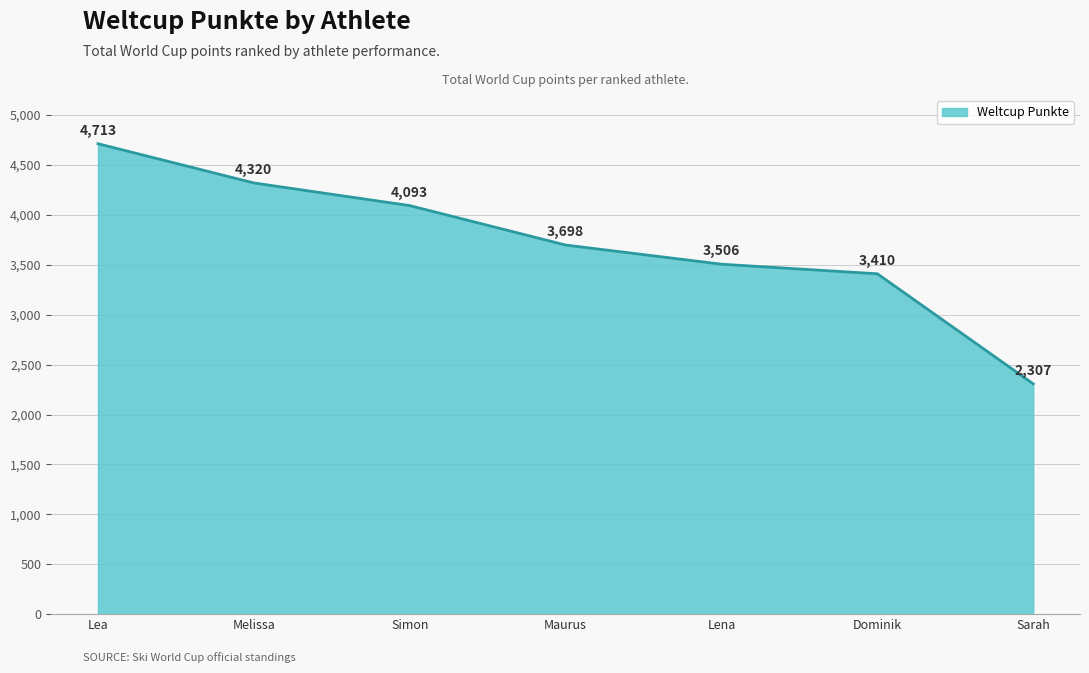

Reading right to left, transcribe all the data shown in this chart.

Sarah=2307	Dominik=3410	Lena=3506	Maurus=3698	Simon=4093	Melissa=4320	Lea=4713